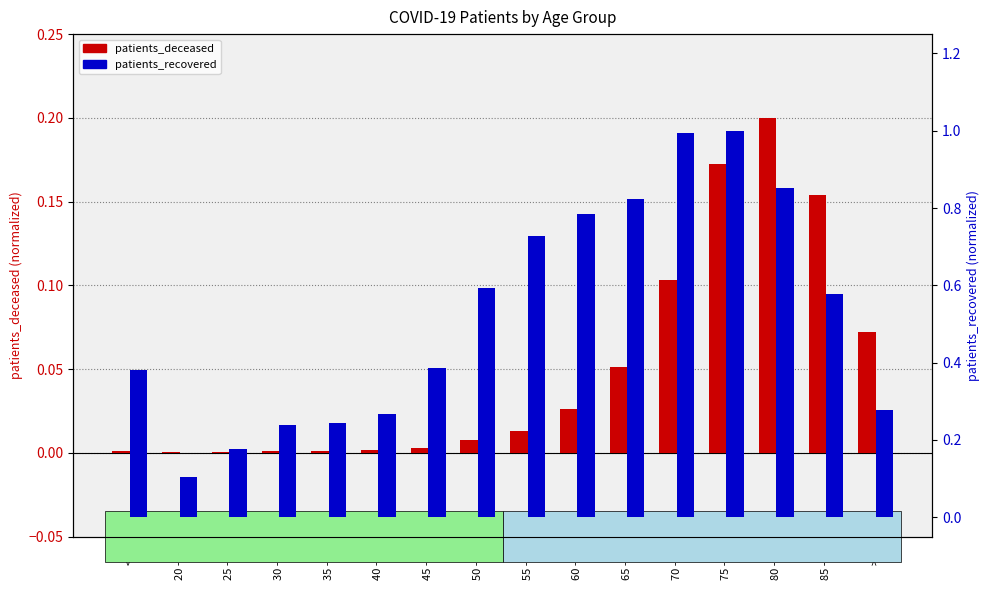

Which series has the largest range (max minus min)?

patients_recovered